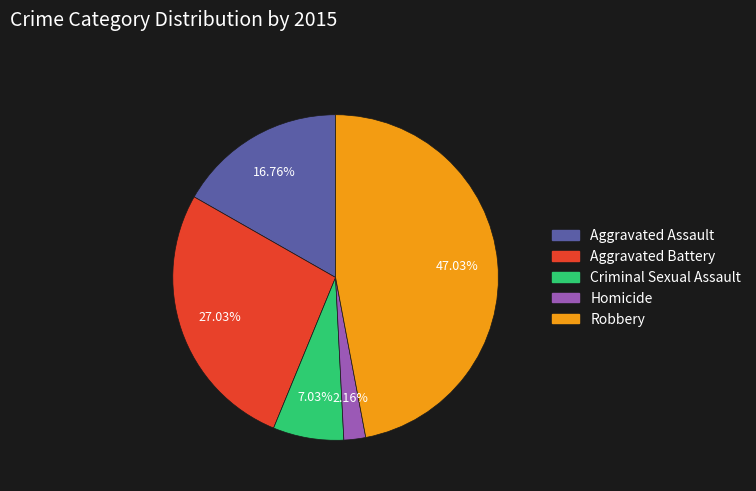

What percentage do Aggravated Assault and Aggravated Battery together represent?

43.8%